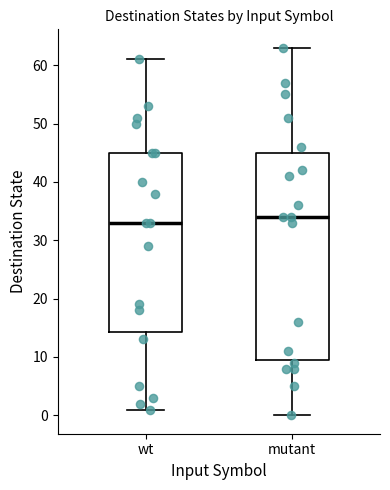

Which box's median line is the lowest?

wt